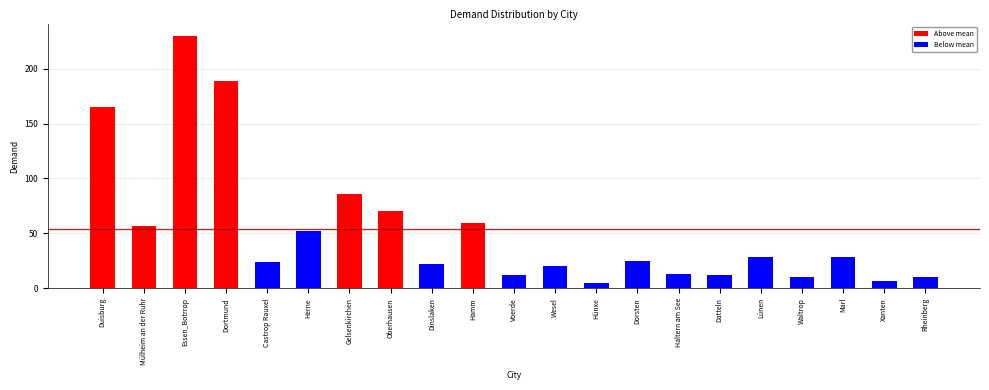

What is the average value?

53.6